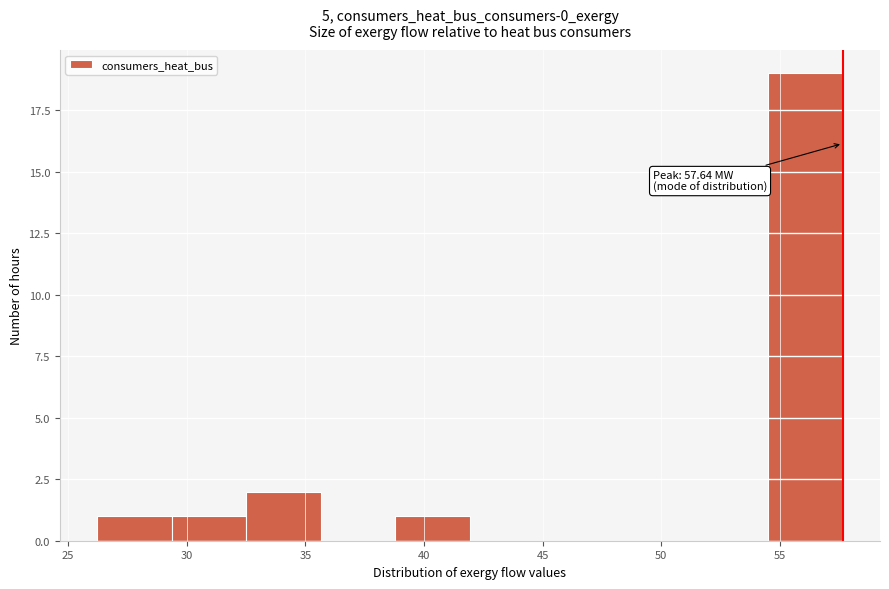

Over which range of the x-axis is the bar tallest?

54.5 to 57.5